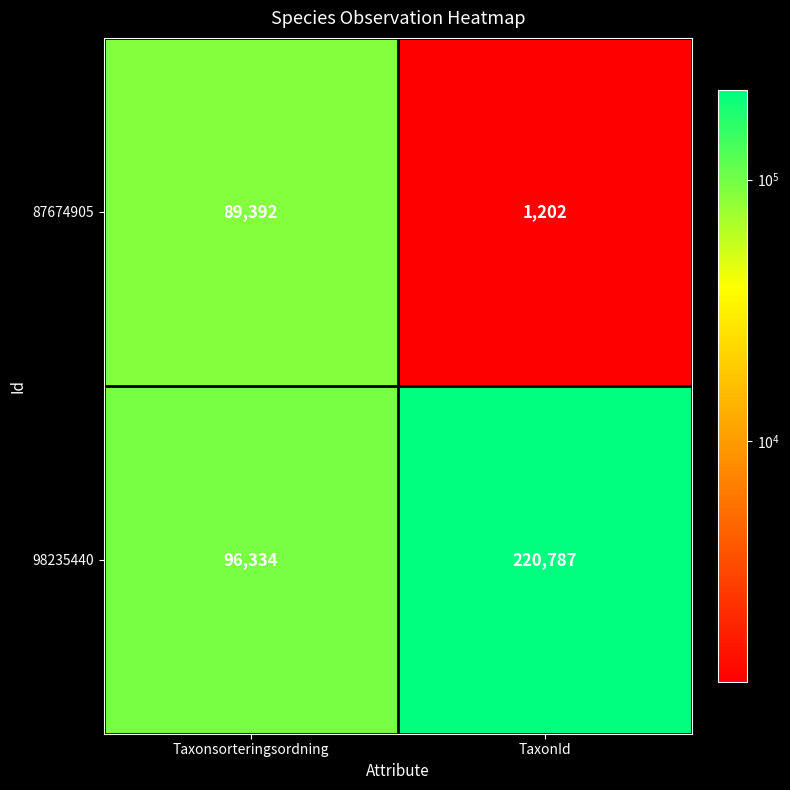

Is it true that 87674905 equals 1202 at TaxonId?

True